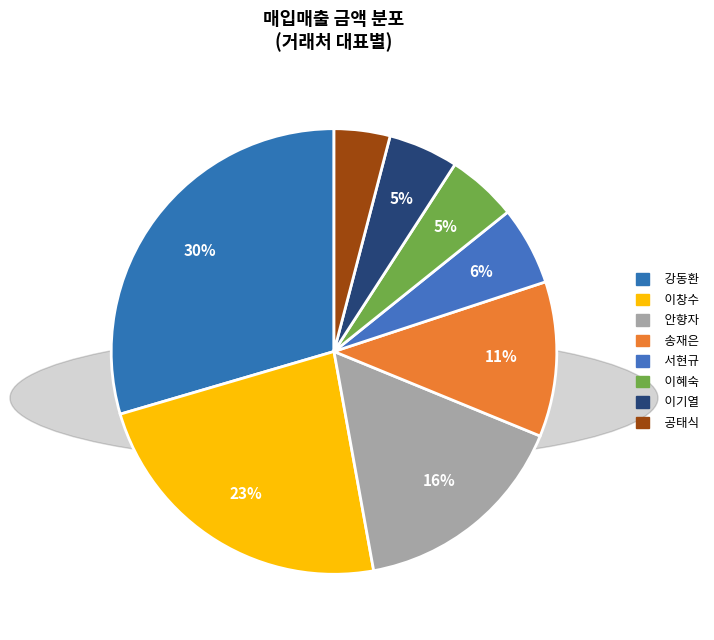

How many slices are in this pie chart?

8